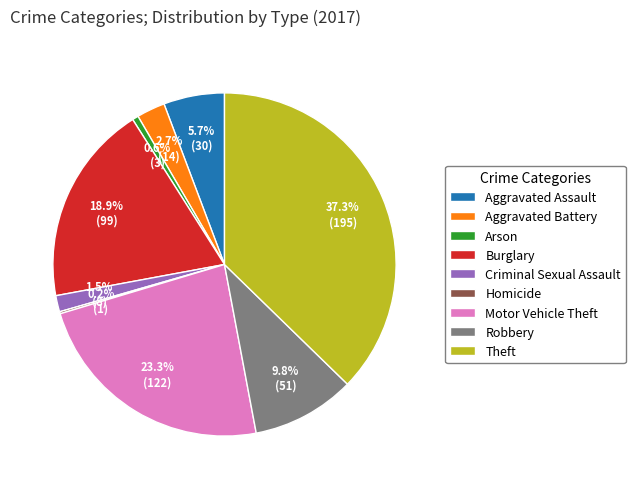

Which has a higher value, Robbery or Arson?

Robbery